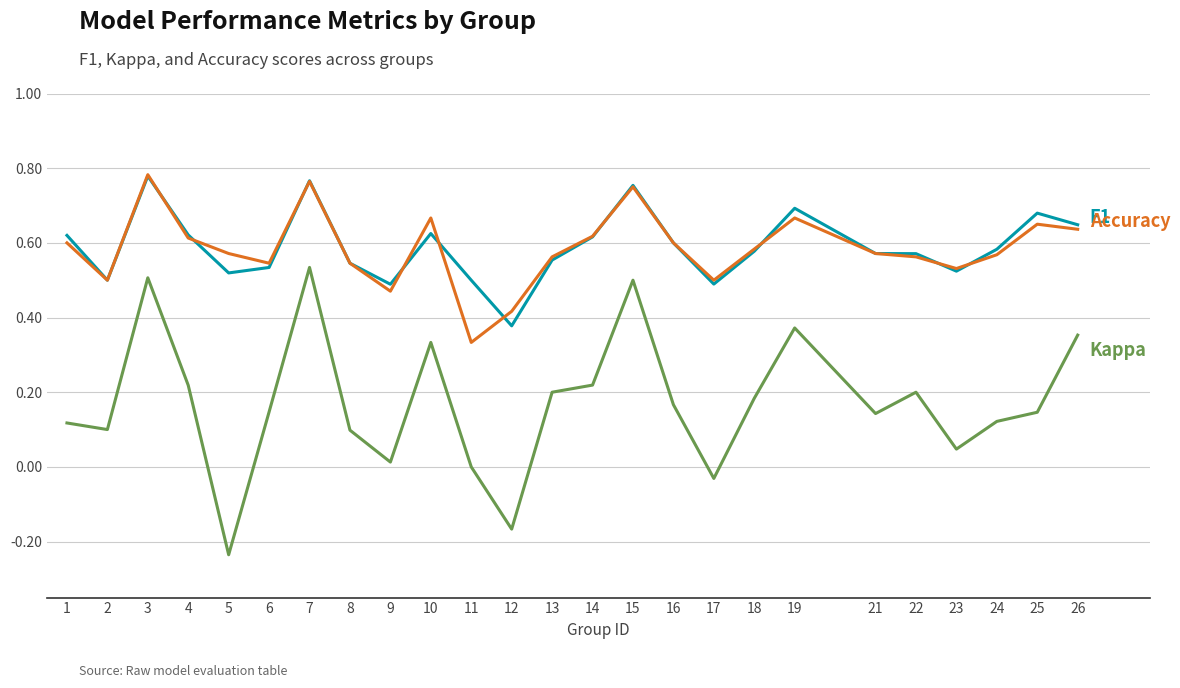

What is the total value across all series at 13?

1.3